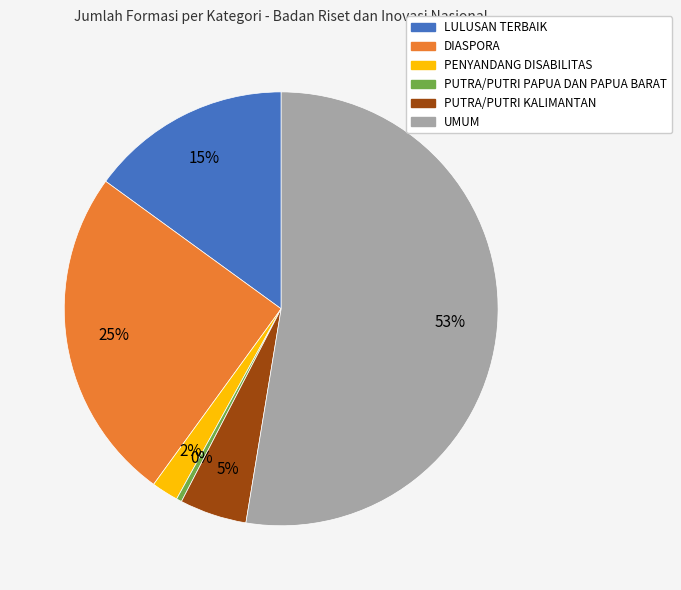

Rank the categories by value from highest to lowest.

UMUM, DIASPORA, LULUSAN TERBAIK, PUTRA/PUTRI KALIMANTAN, PENYANDANG DISABILITAS, PUTRA/PUTRI PAPUA DAN PAPUA BARAT